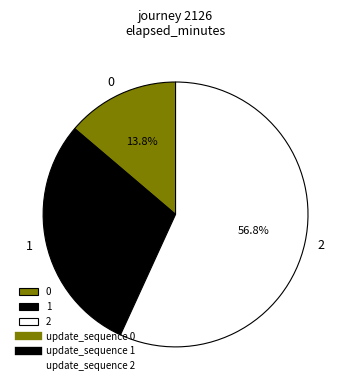

What is the majority slice?

2